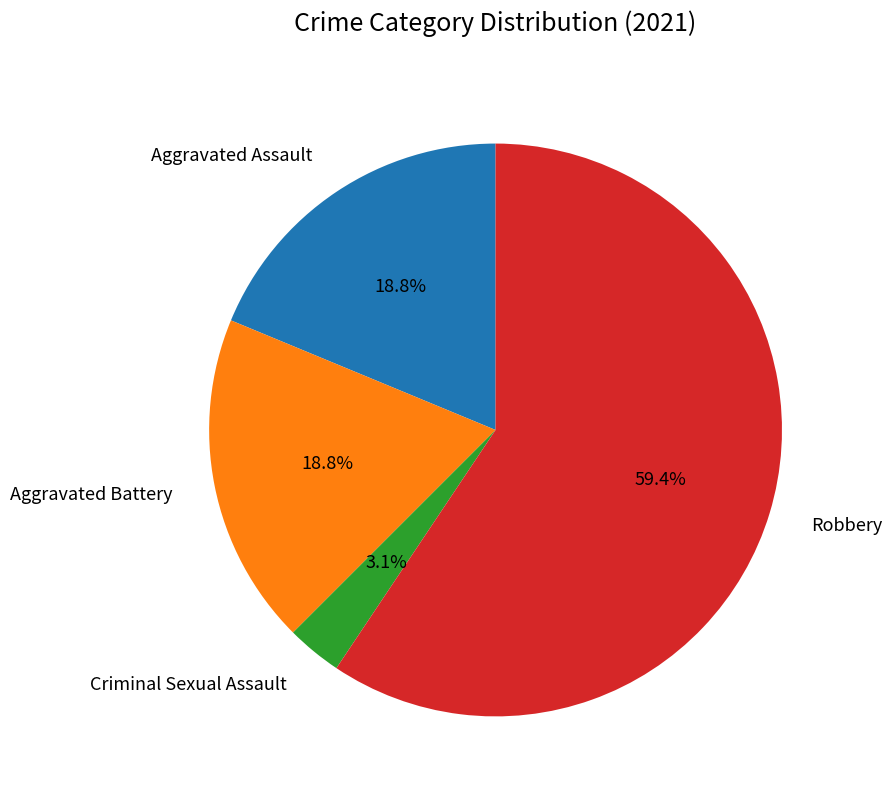

Combined, what portion of the pie is Criminal Sexual Assault and Aggravated Battery?

21.9%